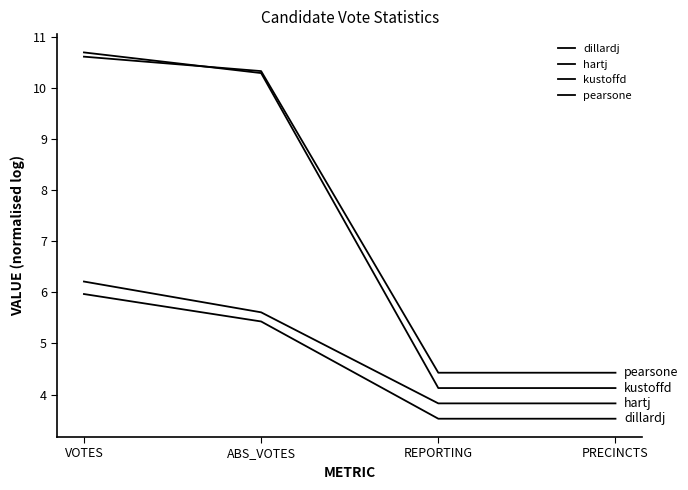

The value of dillardj at ABS_VOTES is 9.0. True or false?

False